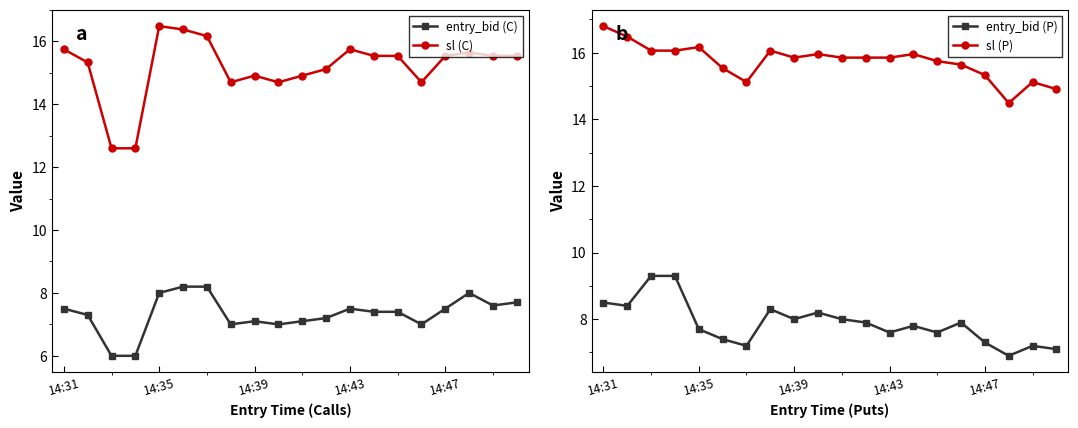

What position from the left is 17?

18